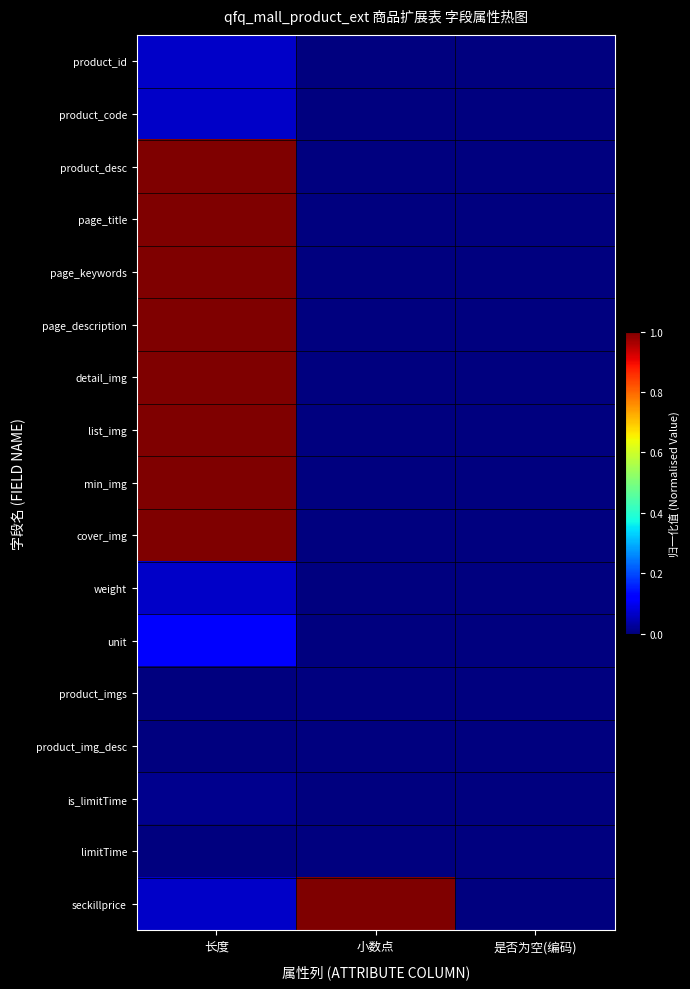

Reading right to left, list all the values displayed in this chart.

product_id: 是否为空(编码)=0.0	小数点=0.0	长度=0.1
product_code: 是否为空(编码)=0.0	小数点=0.0	长度=0.1
product_desc: 是否为空(编码)=0.0	小数点=0.0	长度=1.0
page_title: 是否为空(编码)=0.0	小数点=0.0	长度=1.0
page_keywords: 是否为空(编码)=0.0	小数点=0.0	长度=1.0
page_description: 是否为空(编码)=0.0	小数点=0.0	长度=1.0
detail_img: 是否为空(编码)=0.0	小数点=0.0	长度=1.0
list_img: 是否为空(编码)=0.0	小数点=0.0	长度=1.0
min_img: 是否为空(编码)=0.0	小数点=0.0	长度=1.0
cover_img: 是否为空(编码)=0.0	小数点=0.0	长度=1.0
weight: 是否为空(编码)=0.0	小数点=0.0	长度=0.1
unit: 是否为空(编码)=0.0	小数点=0.0	长度=0.1
product_imgs: 是否为空(编码)=0.0	小数点=0.0	长度=0.0
product_img_desc: 是否为空(编码)=0.0	小数点=0.0	长度=0.0
is_limitTime: 是否为空(编码)=0.0	小数点=0.0	长度=0.0
limitTime: 是否为空(编码)=0.0	小数点=0.0	长度=0.0
seckillprice: 是否为空(编码)=0.0	小数点=1.0	长度=0.1